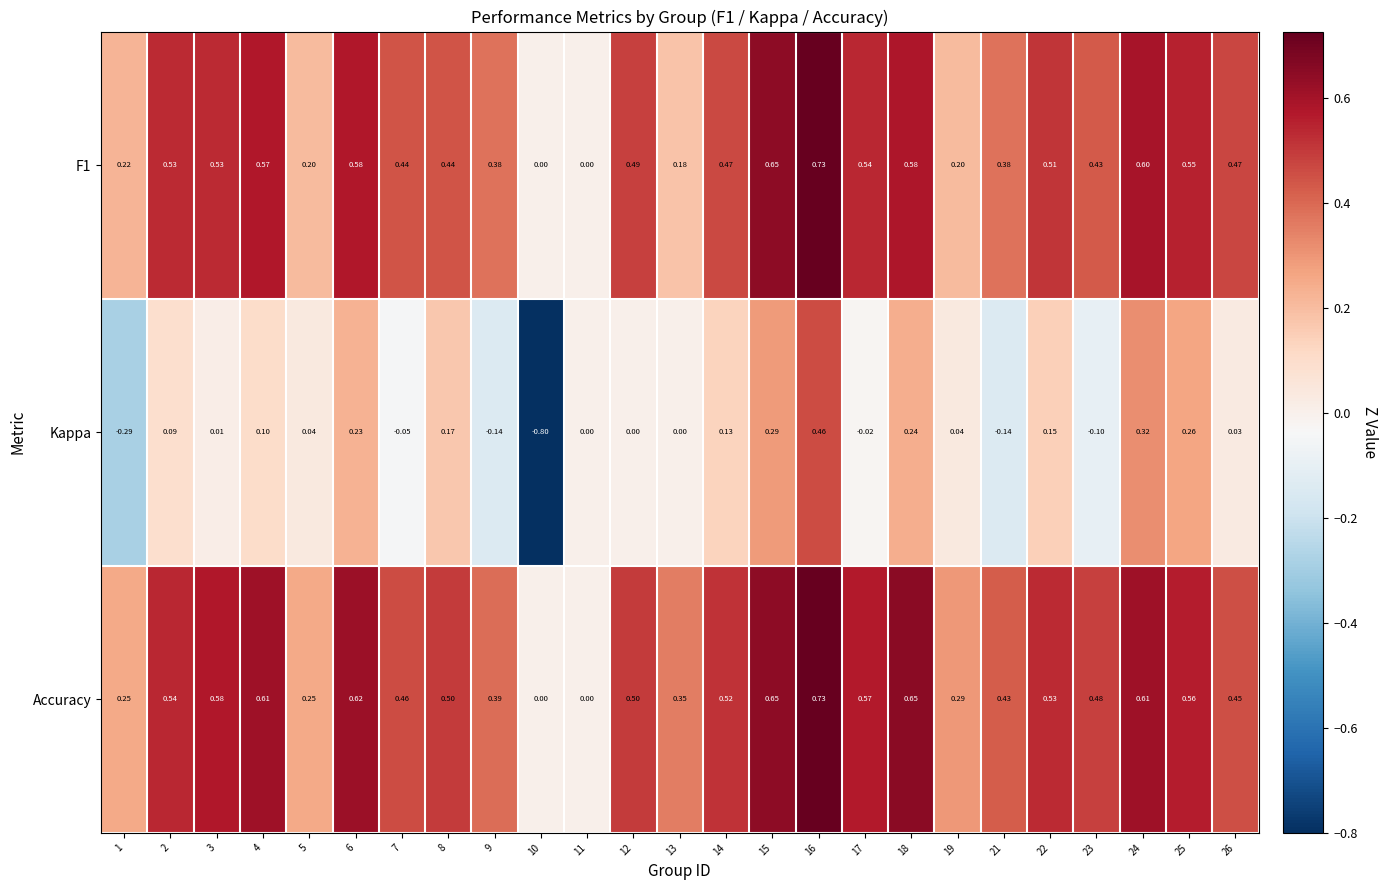

Which series has the largest range (max minus min)?

Kappa